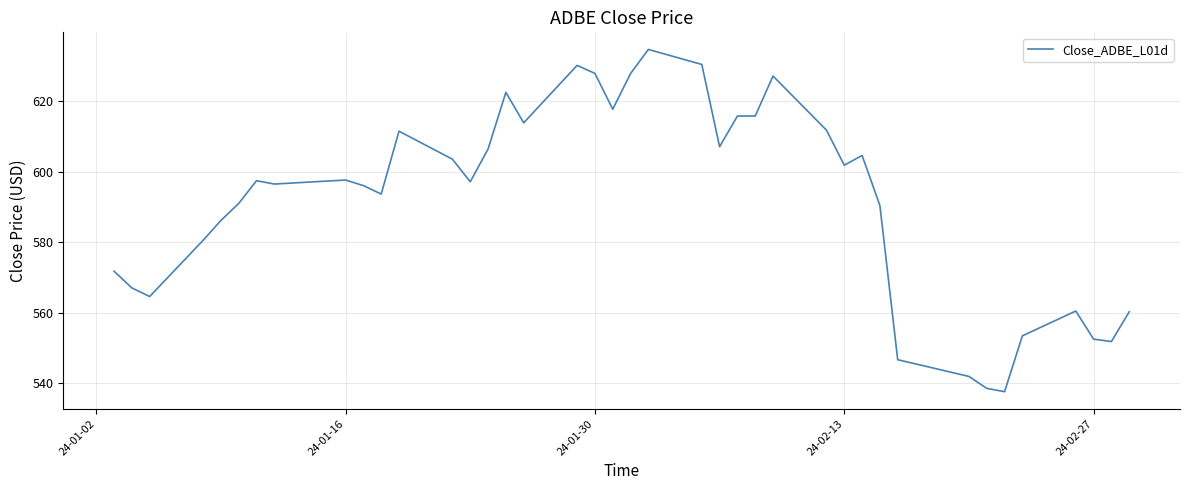

What is the difference between the maximum and minimum values?

97.2